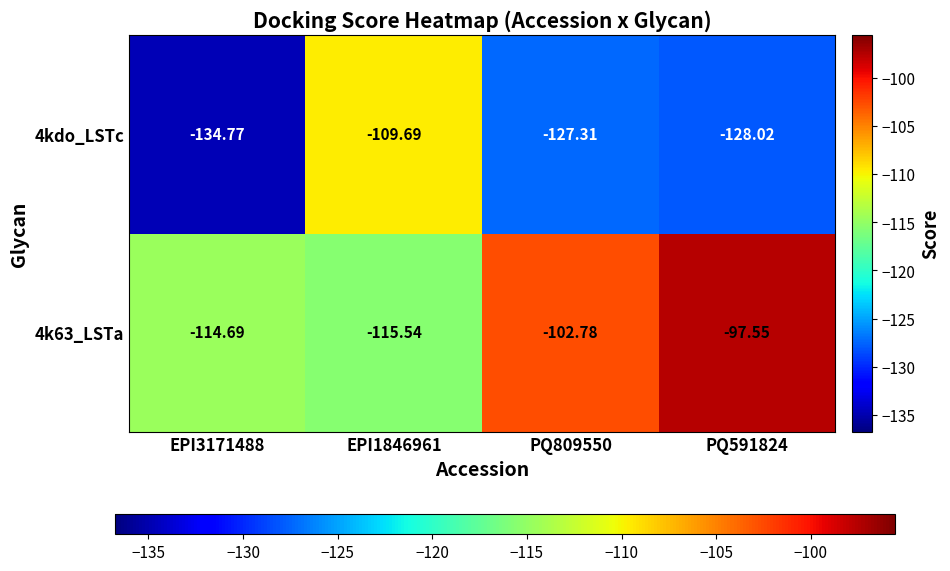

Which series has the widest spread of values?

4kdo_LSTc